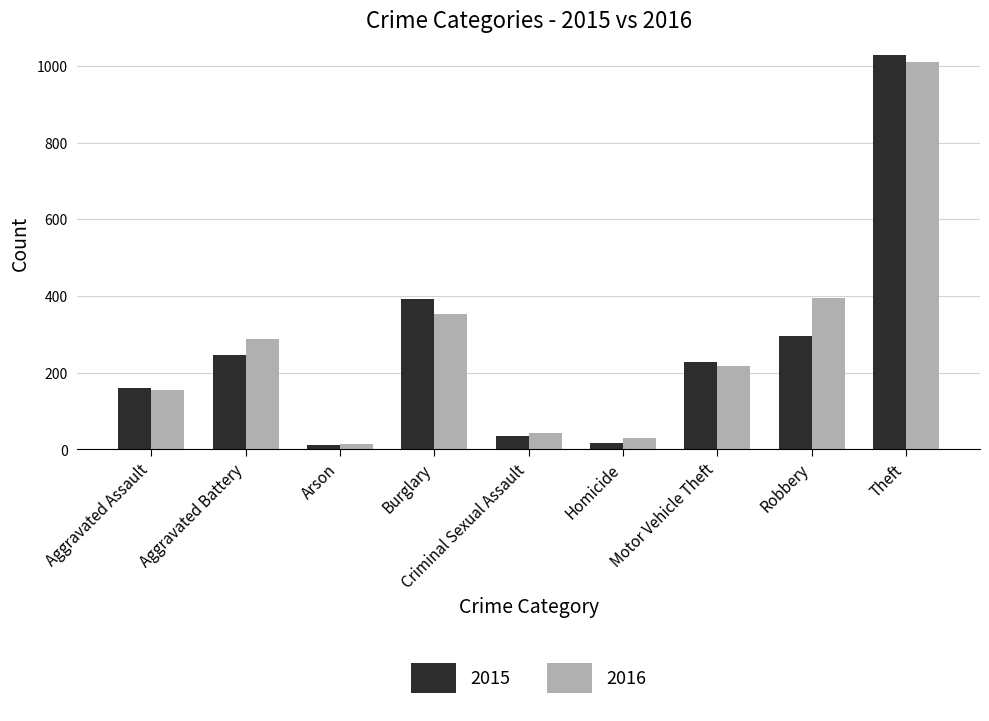

What is the total value across all series at Robbery?

691